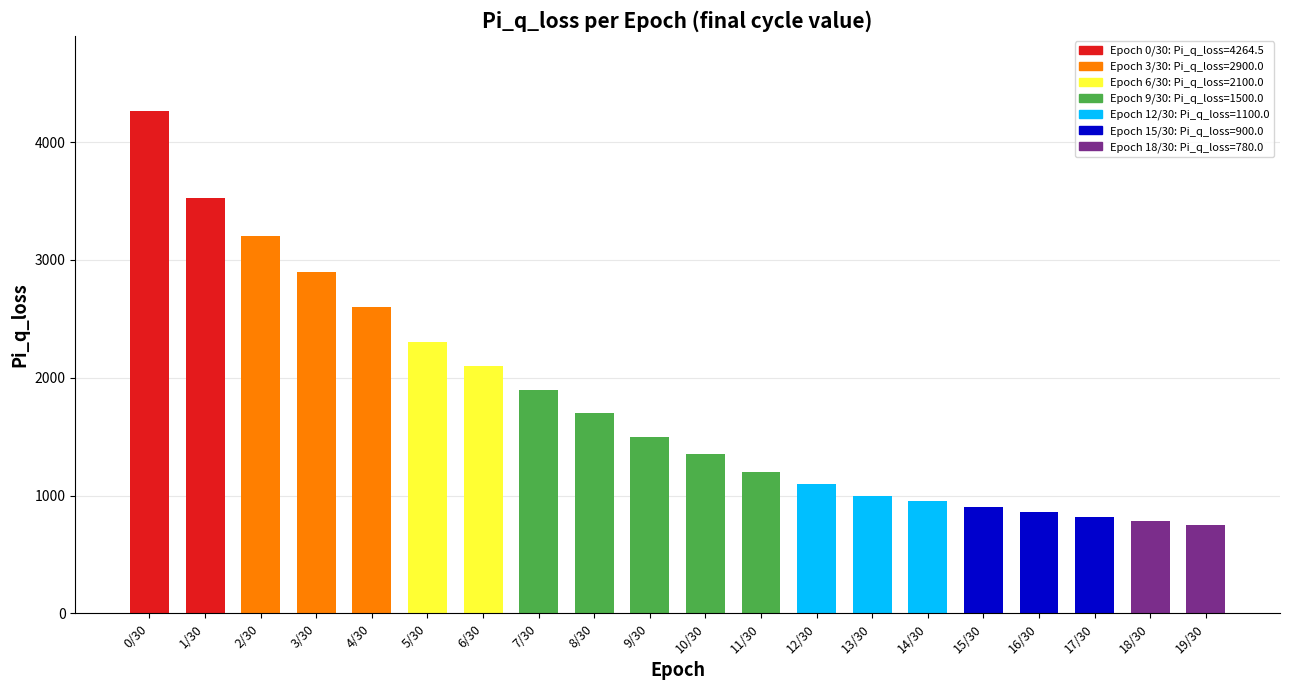

What is the average value?

1785.2